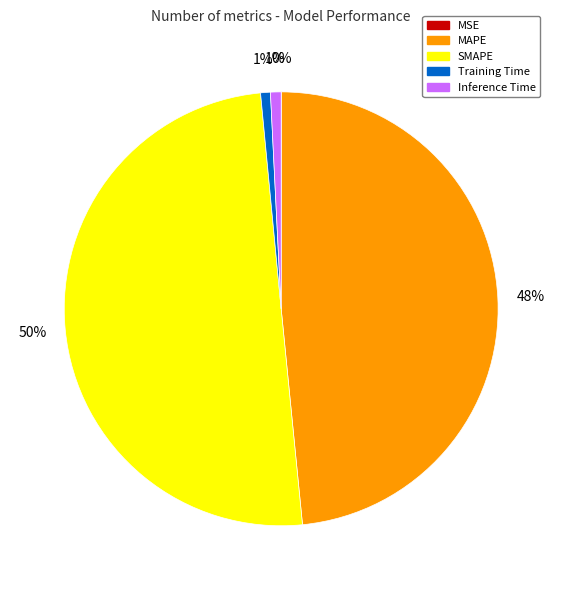

To the nearest percent, what portion does Training Time represent?

1%